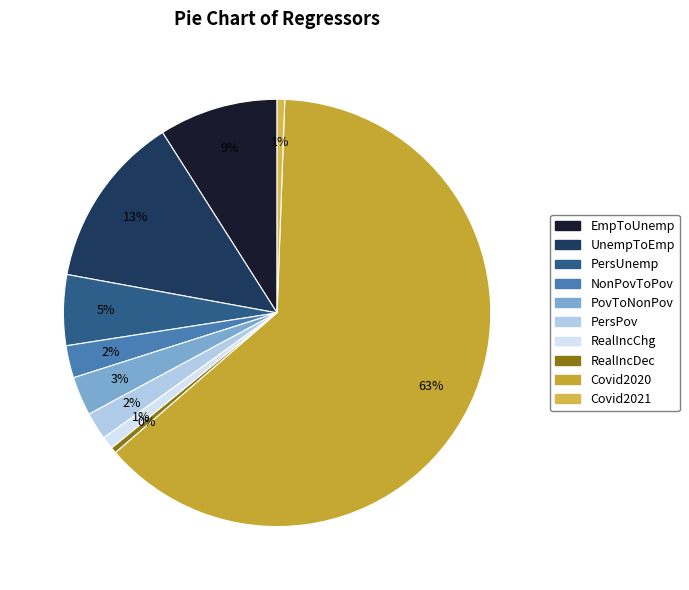

How many slices are in this pie chart?

10